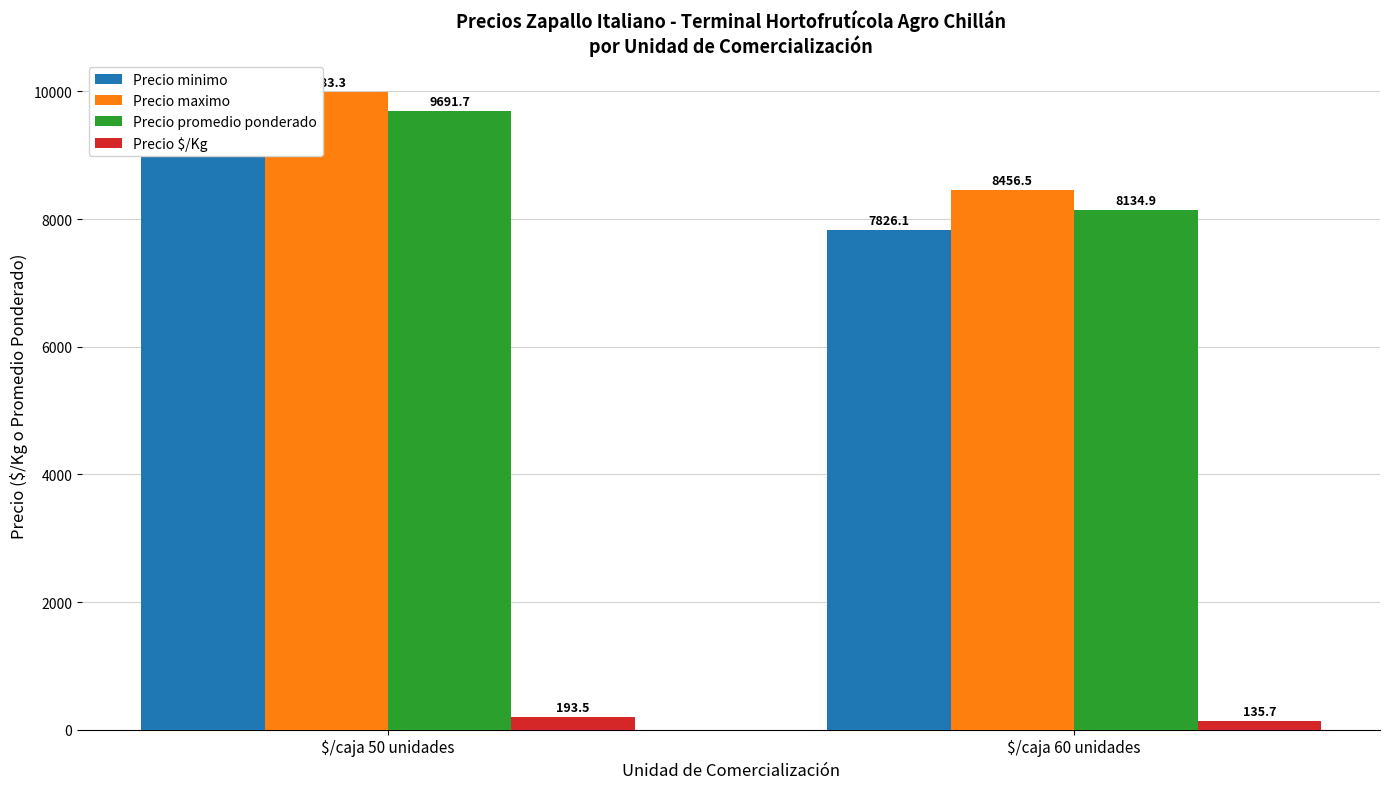

Between $/caja 60 unidades and $/caja 50 unidades, which is larger?

$/caja 50 unidades